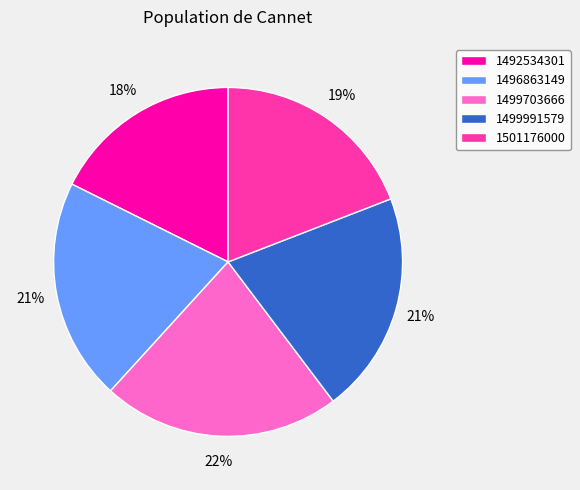

How many slices are in this pie chart?

5